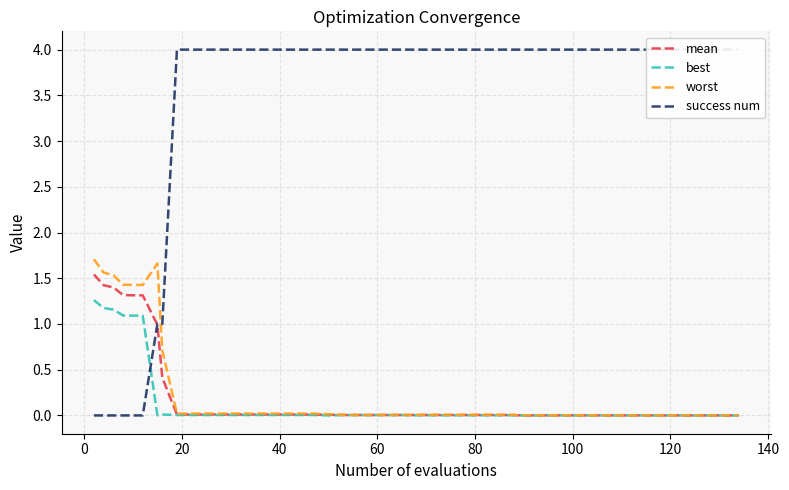

Which series has the largest total across all categories?

success num